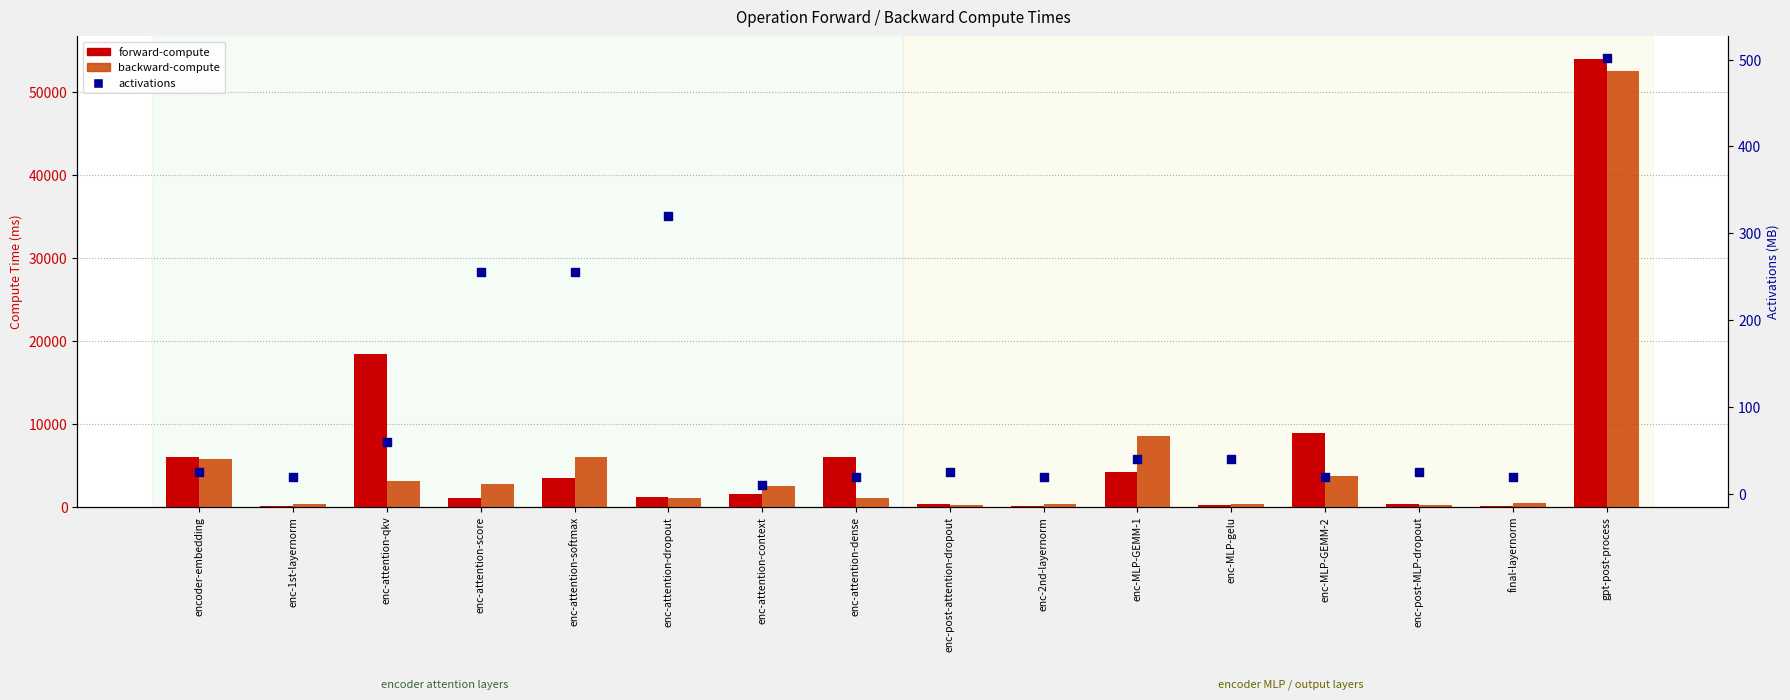

Which series has the largest total across all categories?

forward-compute